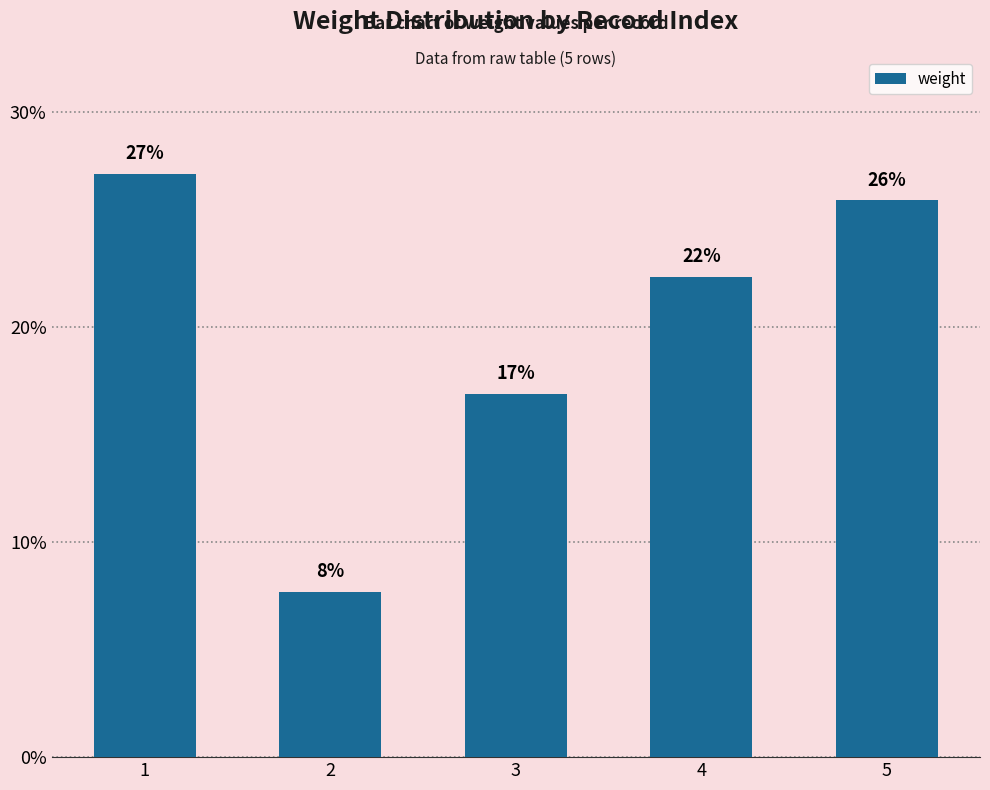

What value does the data have at 2?

7.7